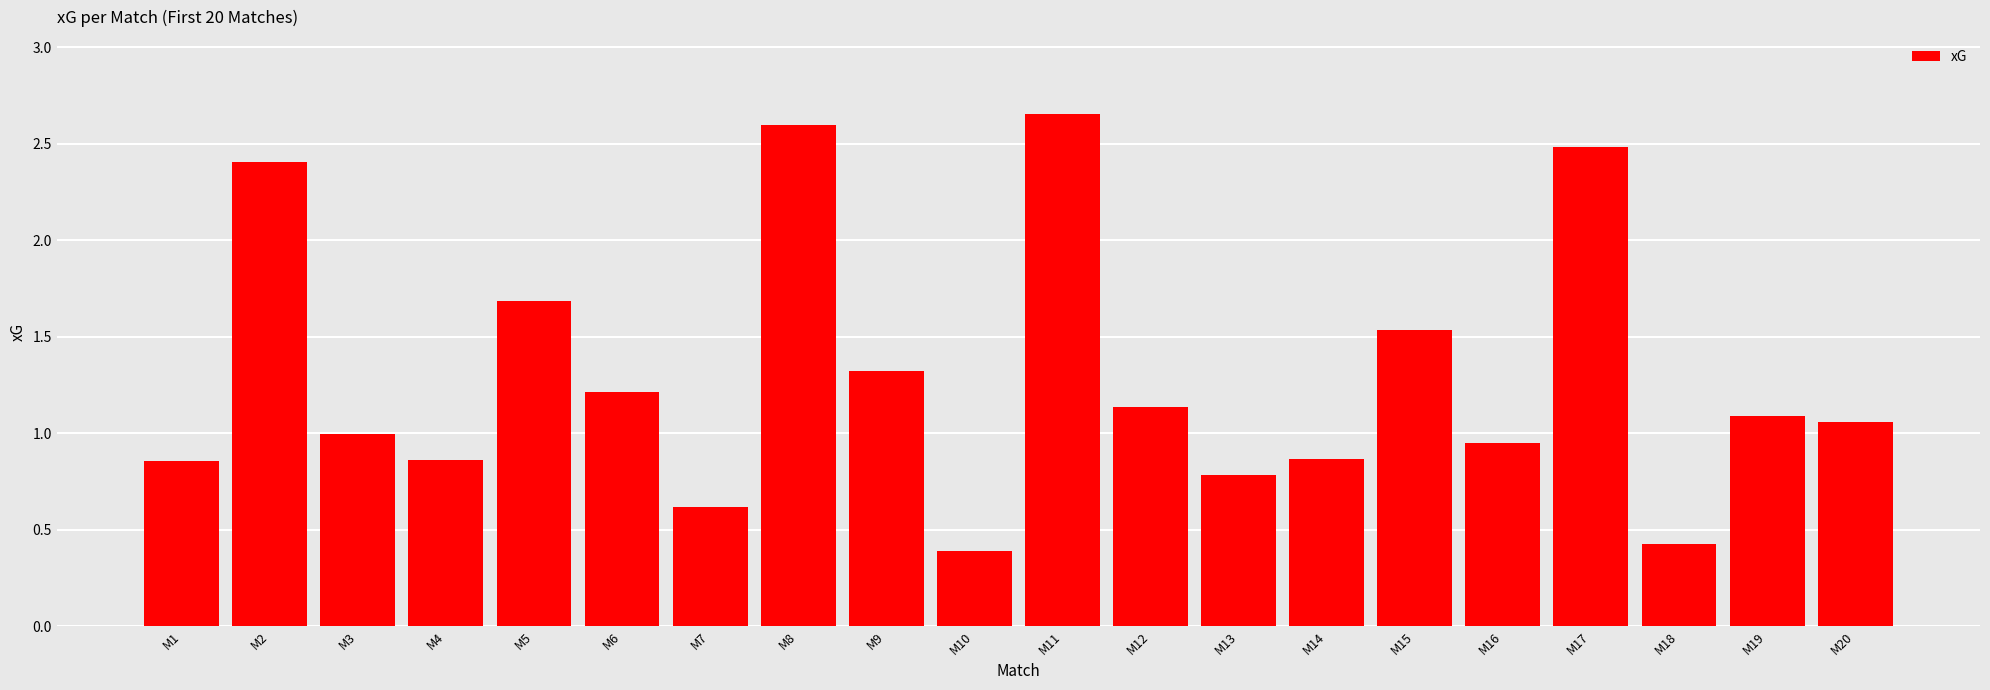

What is the sum of all values?

25.9